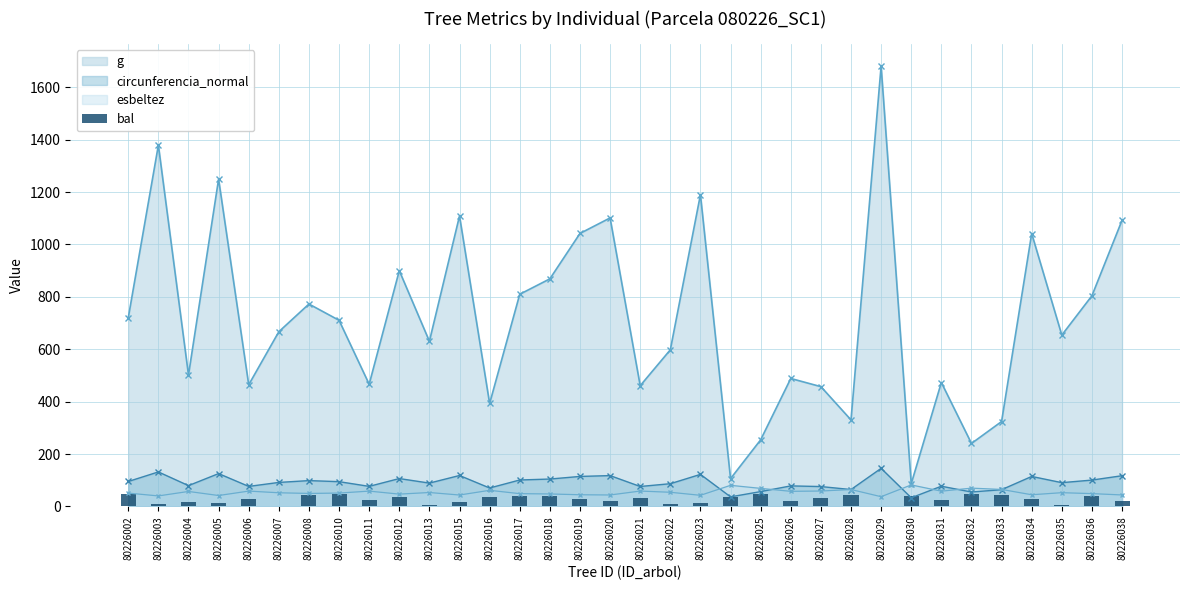

Is the value of circunferencia_normal at 80226034 greater than the value of g at 80226010?

No